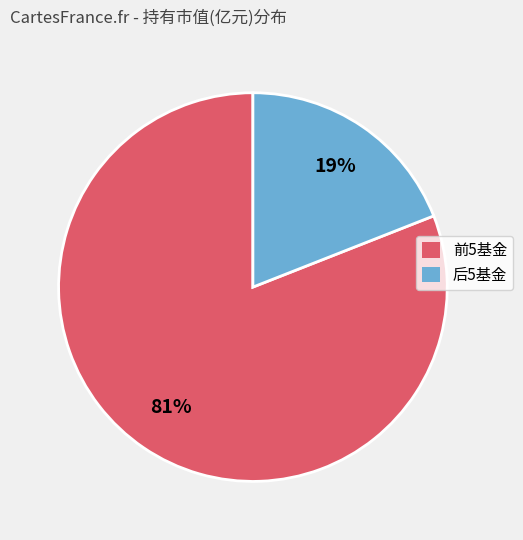

Is there any slice that represents more than half of the pie?

Yes